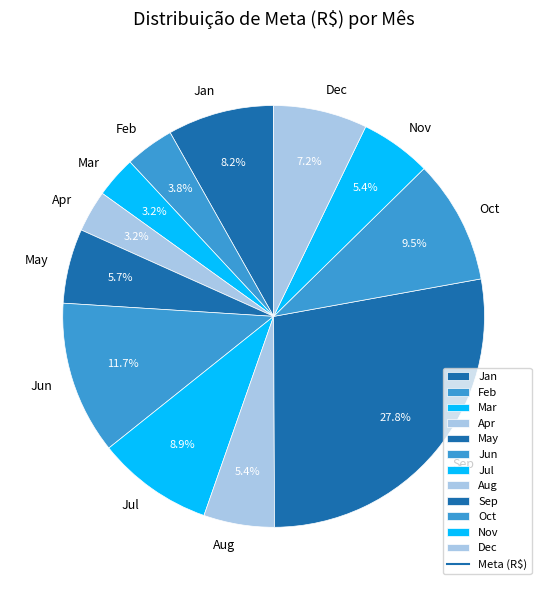

What portion of the pie excludes Mar?

96.8%